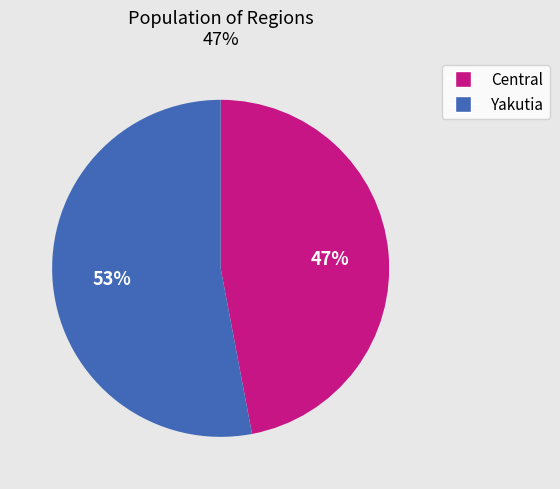

Count the number of slices in the pie.

2